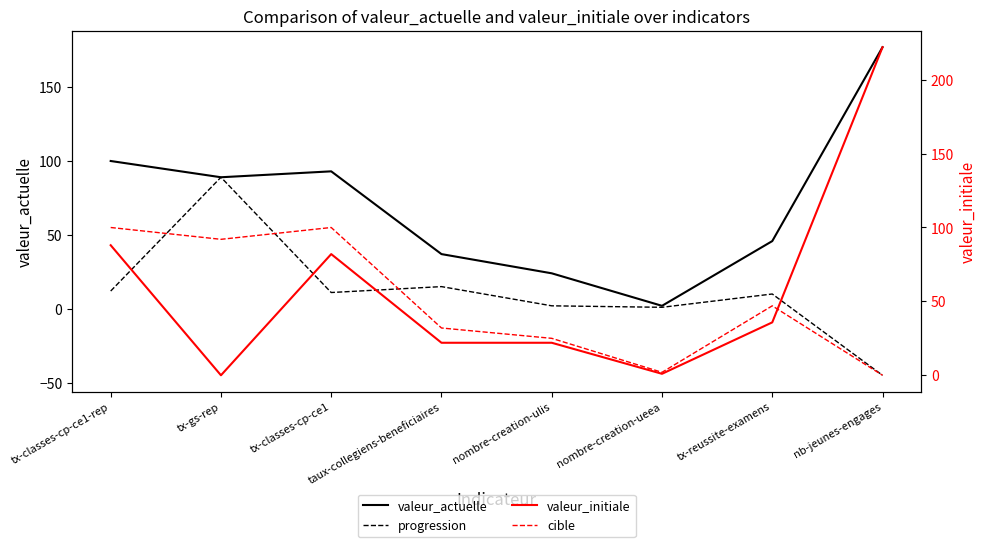

What is the difference between the maximum and minimum values in the progression series?

134.0